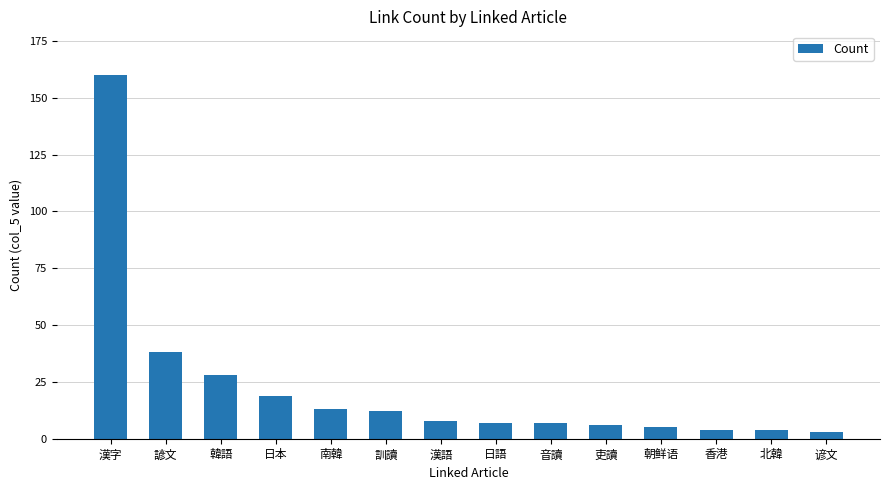

What is the label of the 7th bar from the left?

漢語